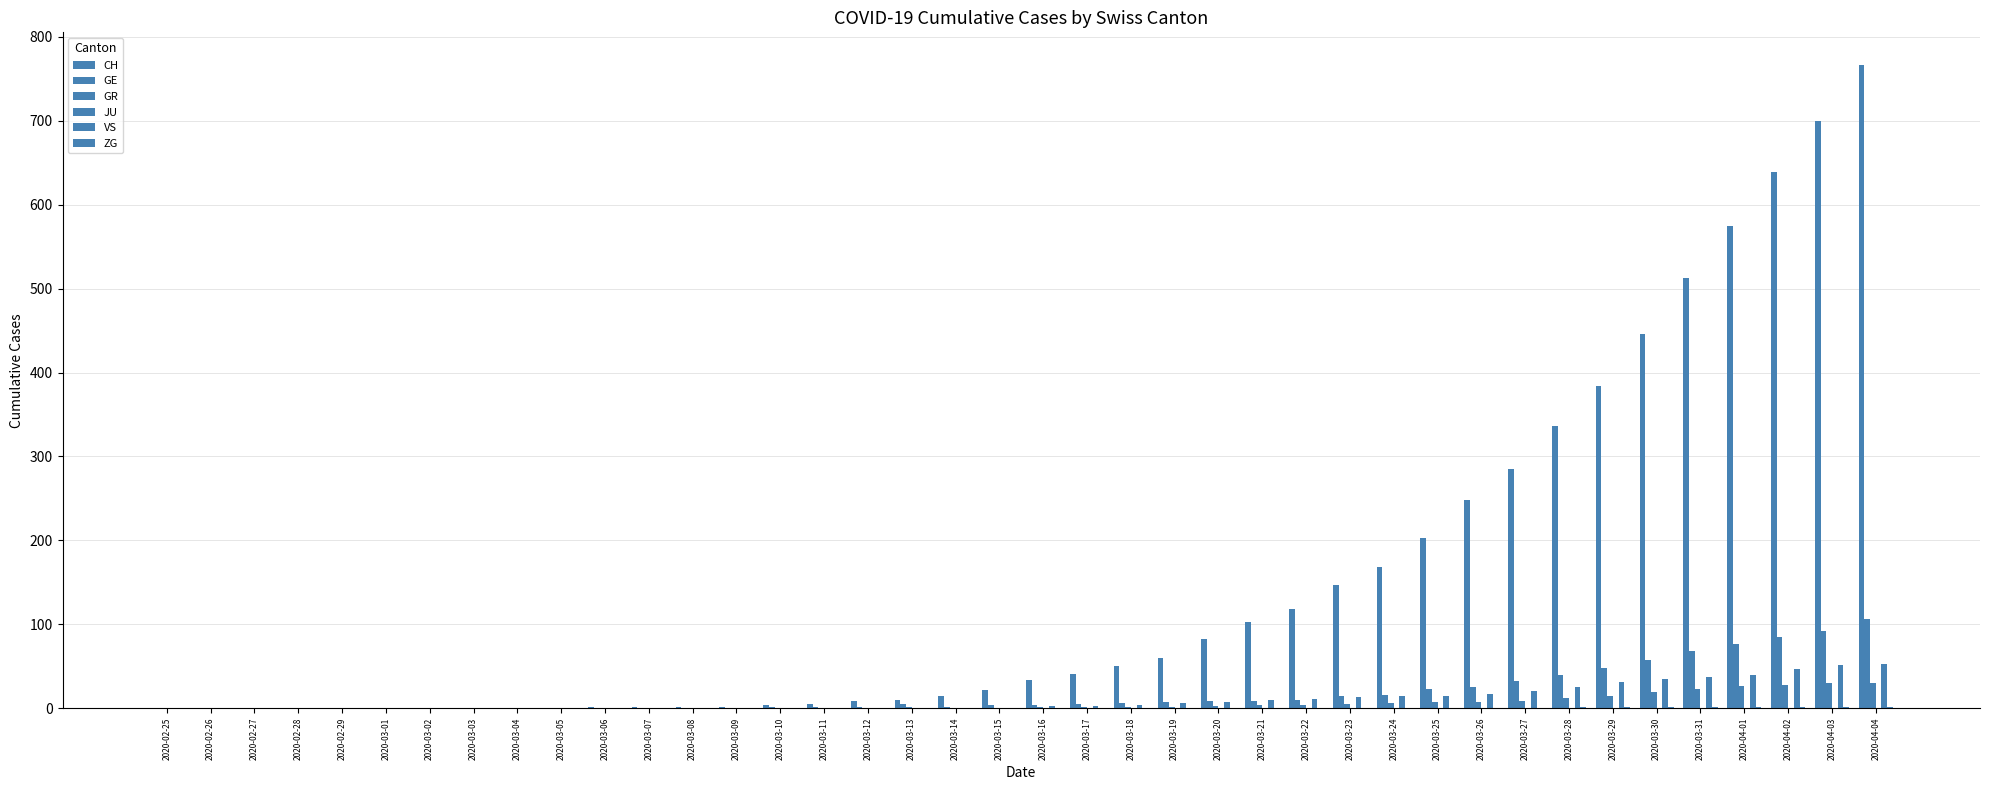

Which series has the largest range (max minus min)?

CH